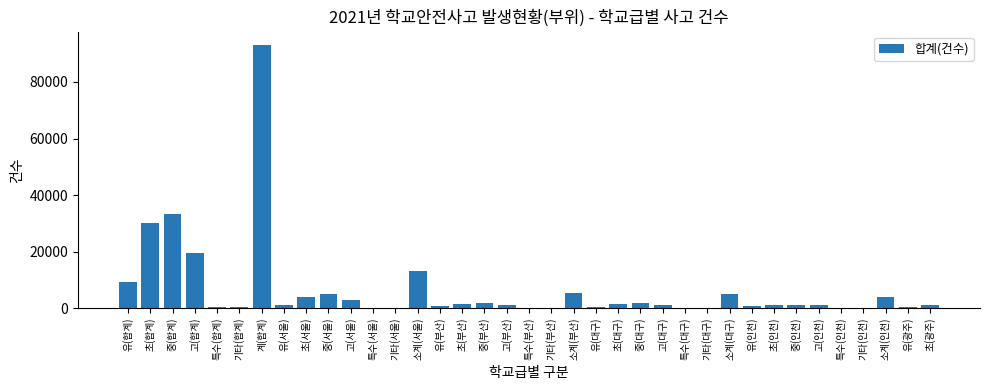

At which label is the value closest to 46578?

중(합계)